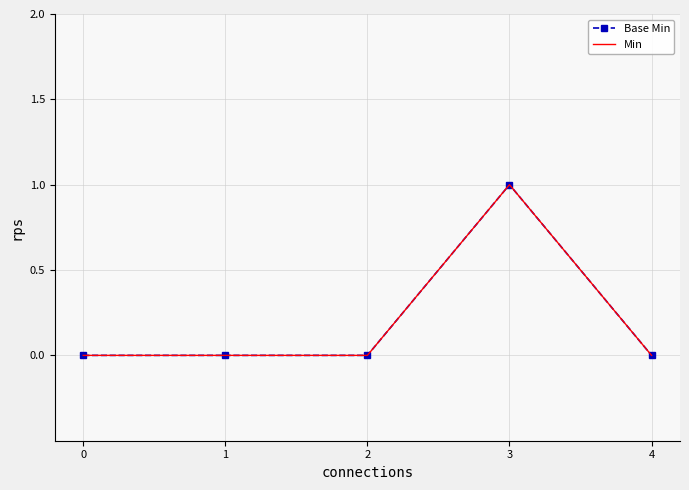

True or false: Min has a value of 1 at 3.

True